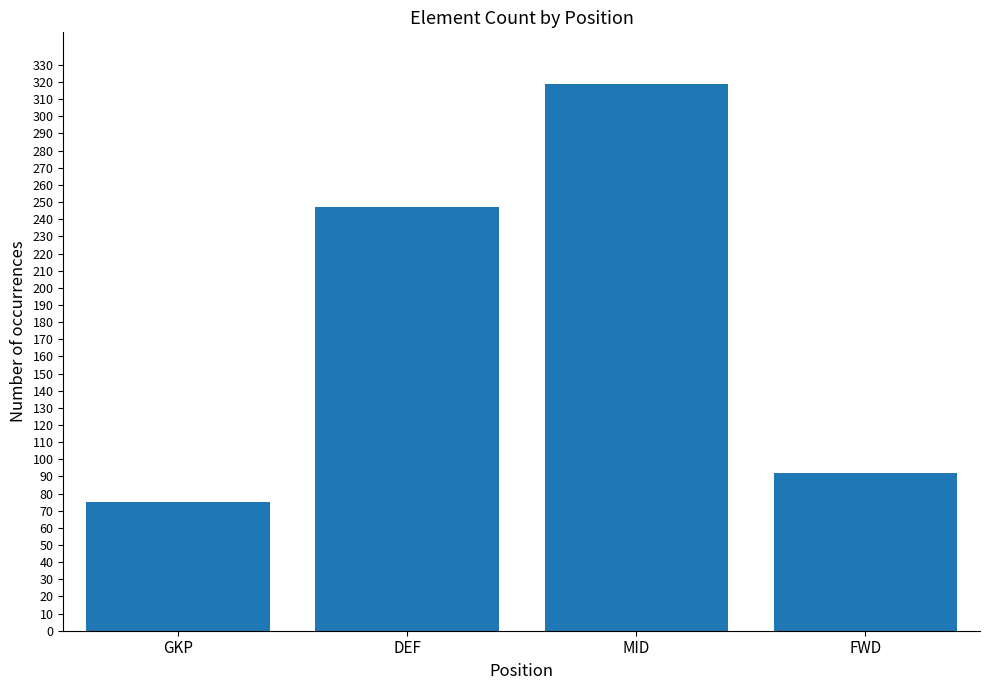

Read the value at MID.

319